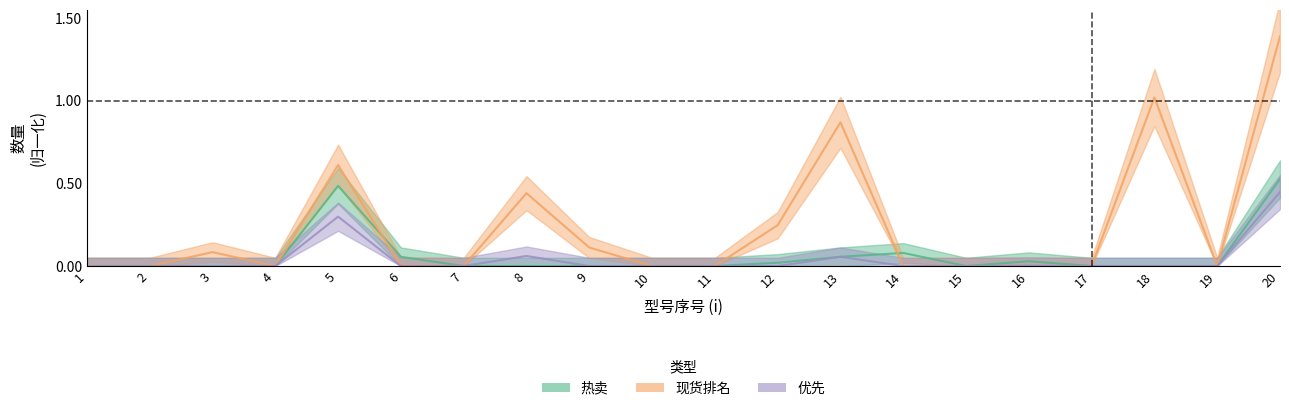

Reading left to right, list all the values displayed in this chart.

热卖: 1=0.0	2=0.0	3=0.0	4=0.0	5=0.5	6=0.1	7=0.0	8=0.0	9=0.0	10=0.0	11=0.0	12=0.0	13=0.1	14=0.1	15=0.0	16=0.0	17=0.0	18=0.0	19=0.0	20=0.5
现货排名: 1=0.0	2=0.0	3=0.1	4=0.0	5=0.6	6=0.0	7=0.0	8=0.4	9=0.1	10=0.0	11=0.0	12=0.2	13=0.9	14=0.0	15=0.0	16=0.0	17=0.0	18=1.0	19=0.0	20=1.4
优先: 1=0.0	2=0.0	3=0.0	4=0.0	5=0.3	6=0.0	7=0.0	8=0.1	9=0.0	10=0.0	11=0.0	12=0.0	13=0.1	14=0.0	15=0.0	16=0.0	17=0.0	18=0.0	19=0.0	20=0.4